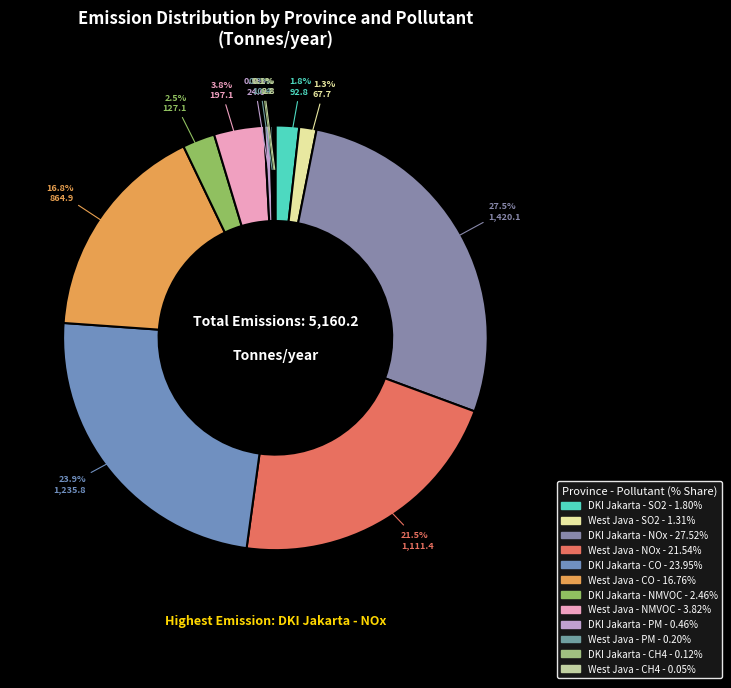

To the nearest percent, what is the difference between the DKI Jakarta - CH4 and West Java - NOx slice percentages?

21%